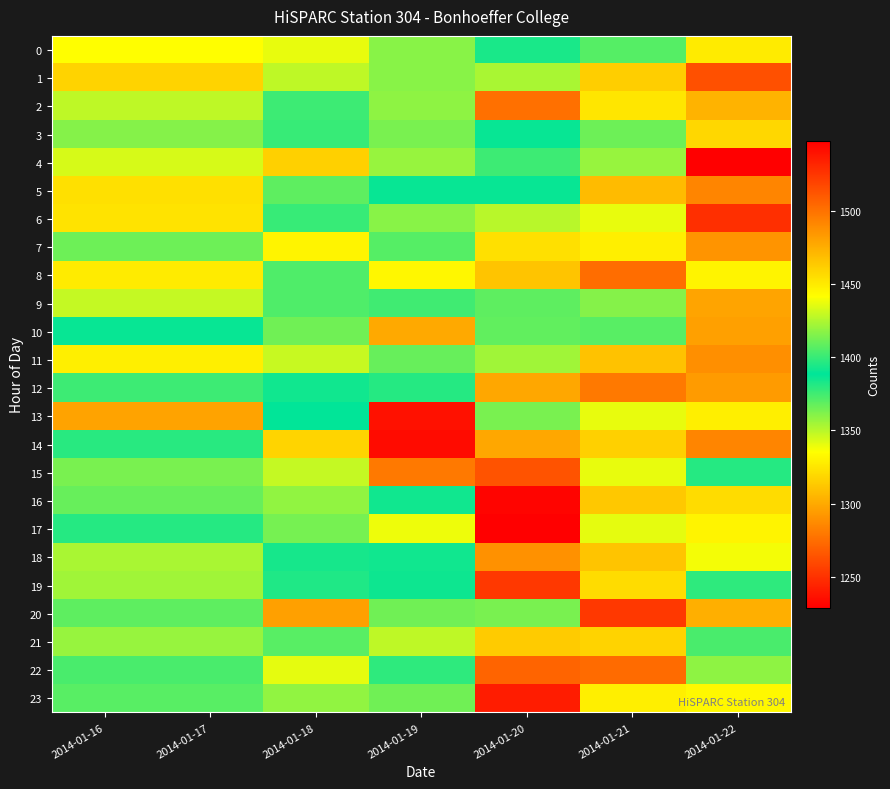

What is the greatest value displayed?

1548